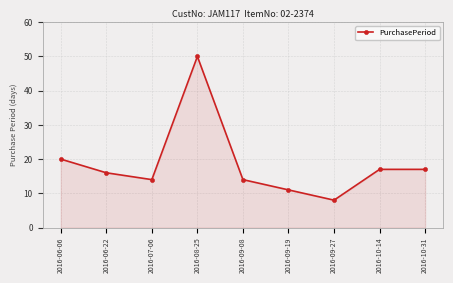

The chart shows a value of 19 at 2016-09-08. True or false?

False